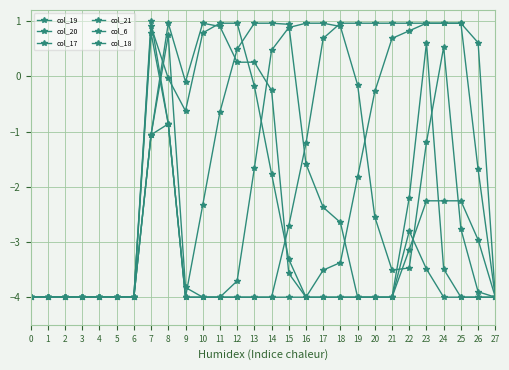

The col_19 series shows -4.0 at 3. True or false?

True